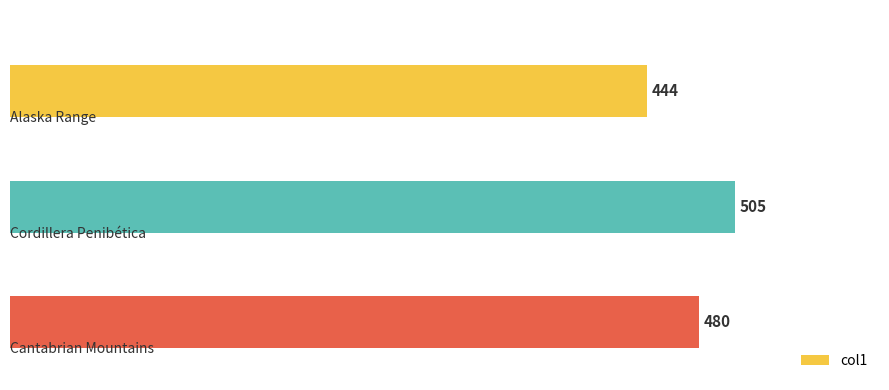

What is the value of the 3rd bar from the top?

480